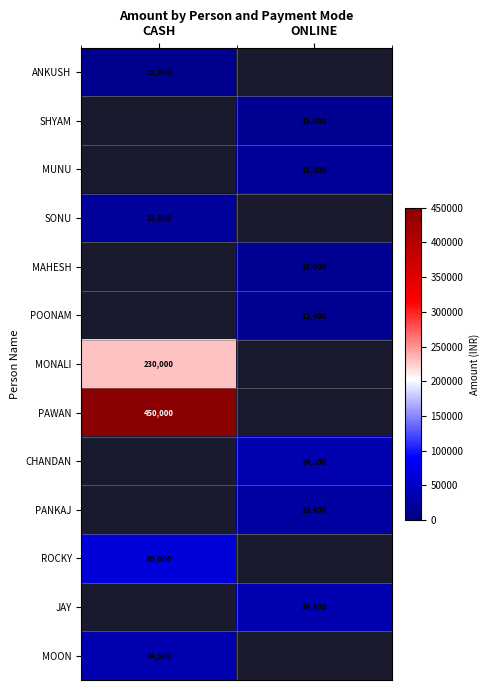

What is the minimum value shown in the chart?

12000.0